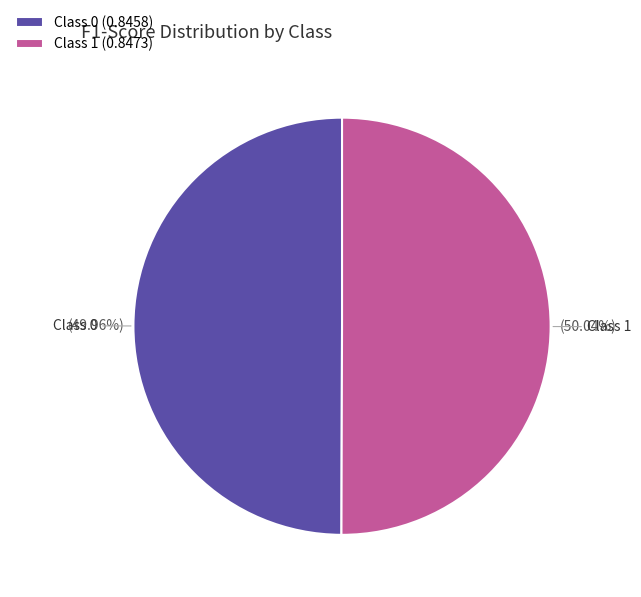

Combined, do Class 1 (0.8473) and Class 0 (0.8458) account for over 50%?

Yes